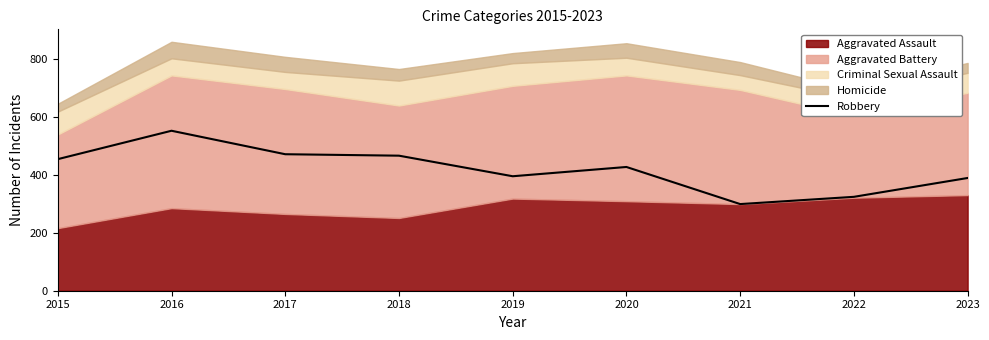

How many points are lower than both their immediate neighbors (excluding endpoints)?

2